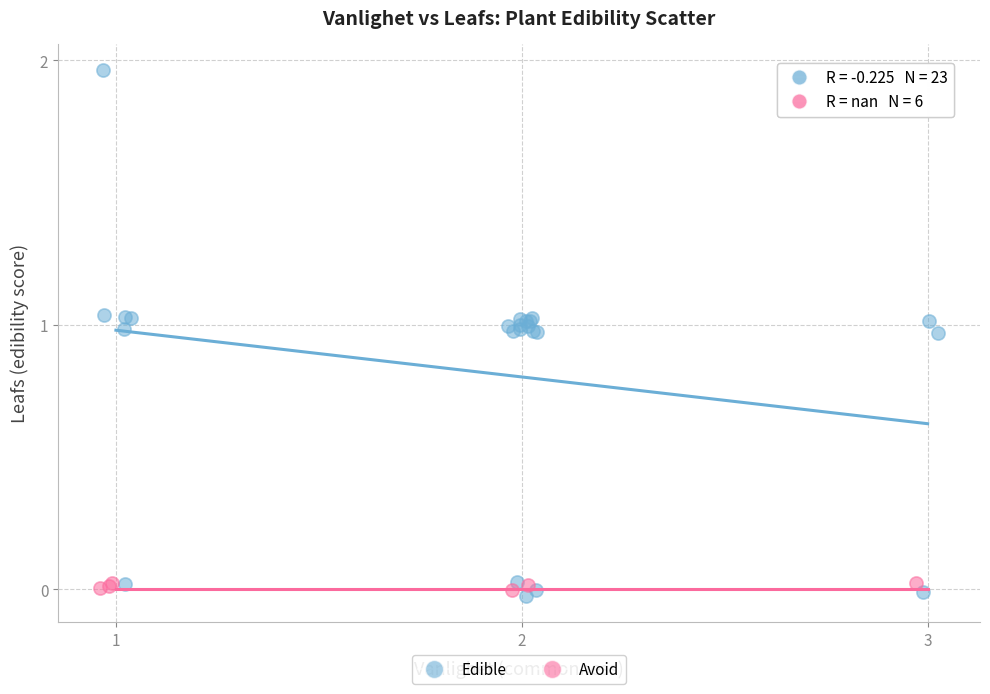

What are all the series names shown in the legend?

Edible, Avoid